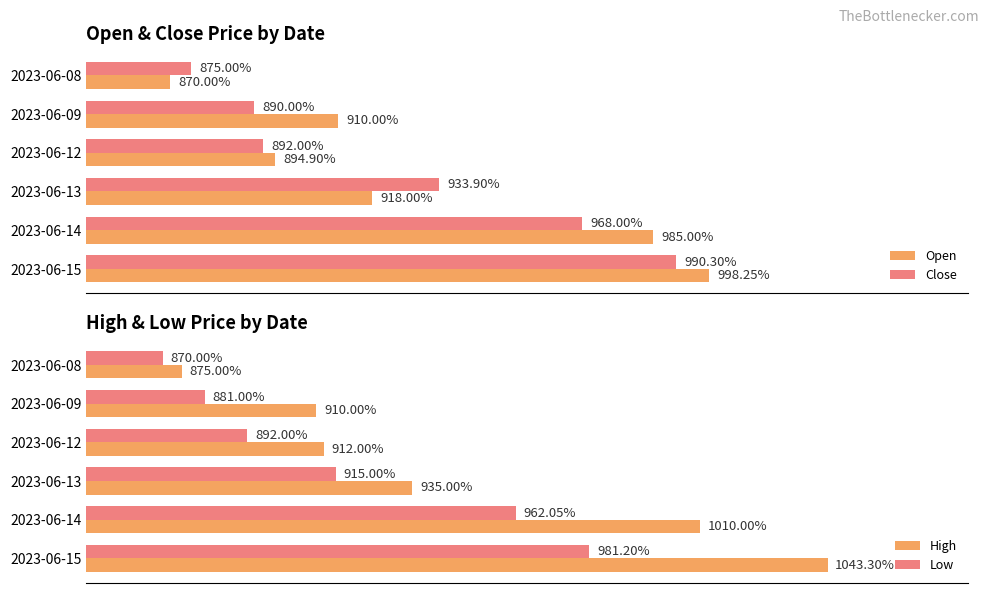

The Close series shows 890.0 at 875. True or false?

True